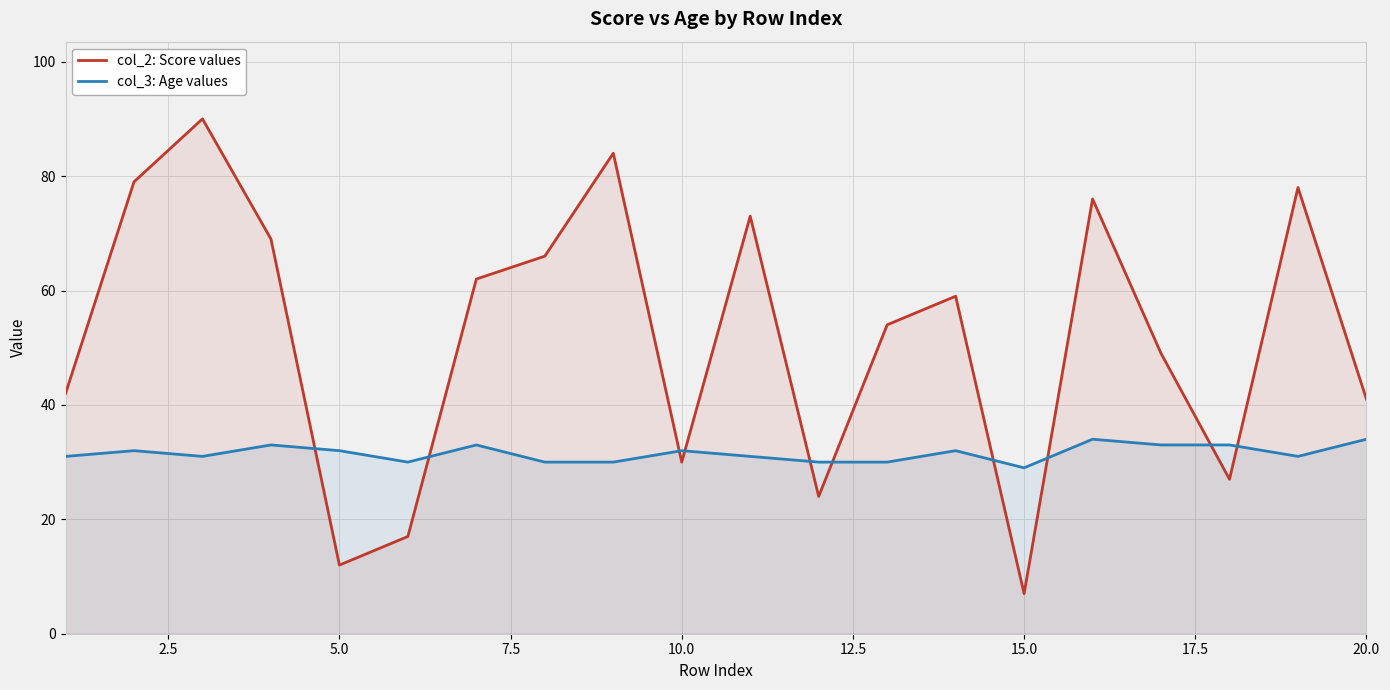

Reading left to right, extract all data points from this chart.

col_2: Score values: 42	79	90	69	12	17	62	66	84	30	73	24	54	59	7	76	49	27	78	41
col_3: Age values: 31	32	31	33	32	30	33	30	30	32	31	30	30	32	29	34	33	33	31	34